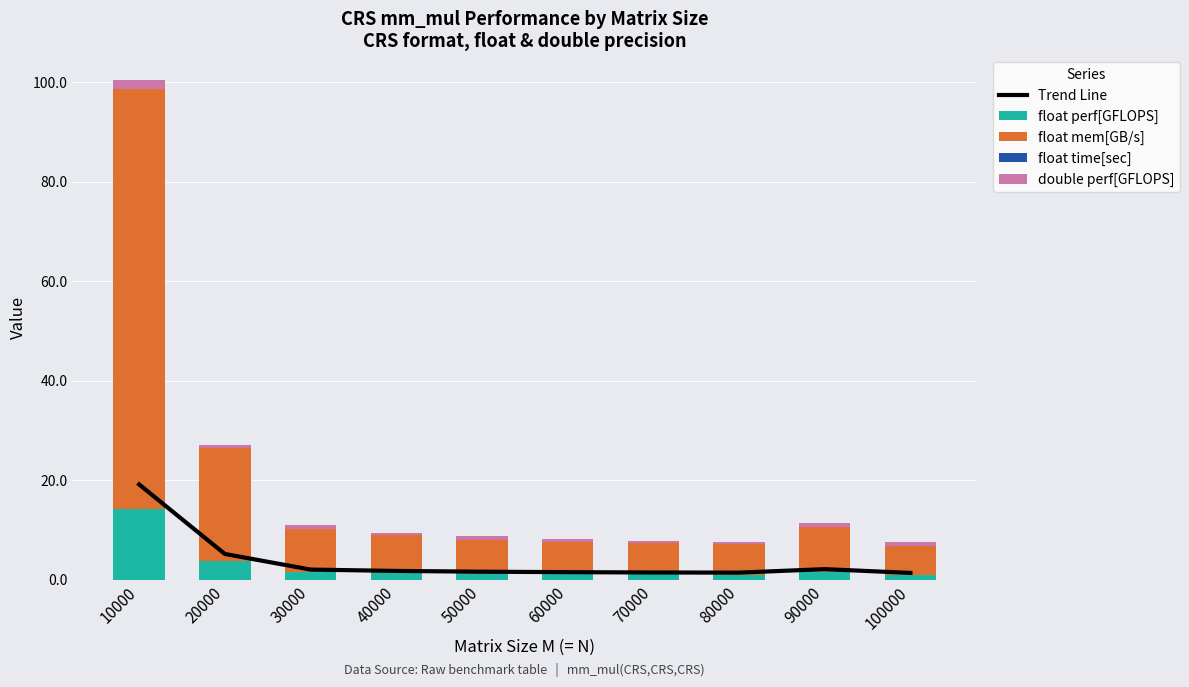

Where does the float mem[GB/s] series first go above 7?

10000